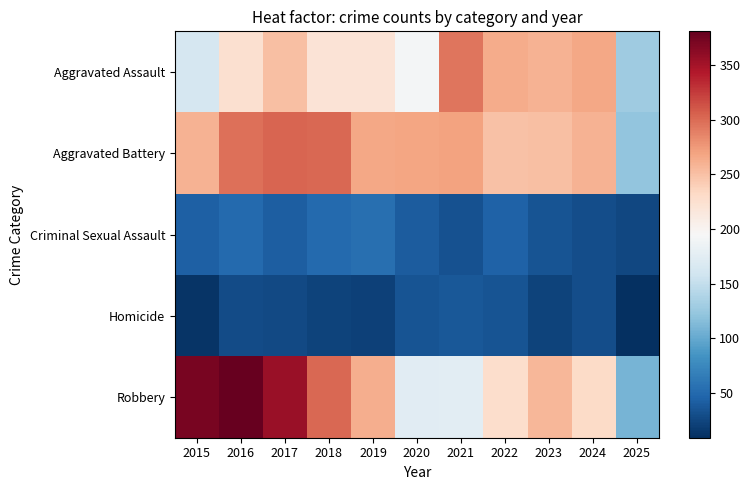

Which series has the largest total across all categories?

Aggravated Battery